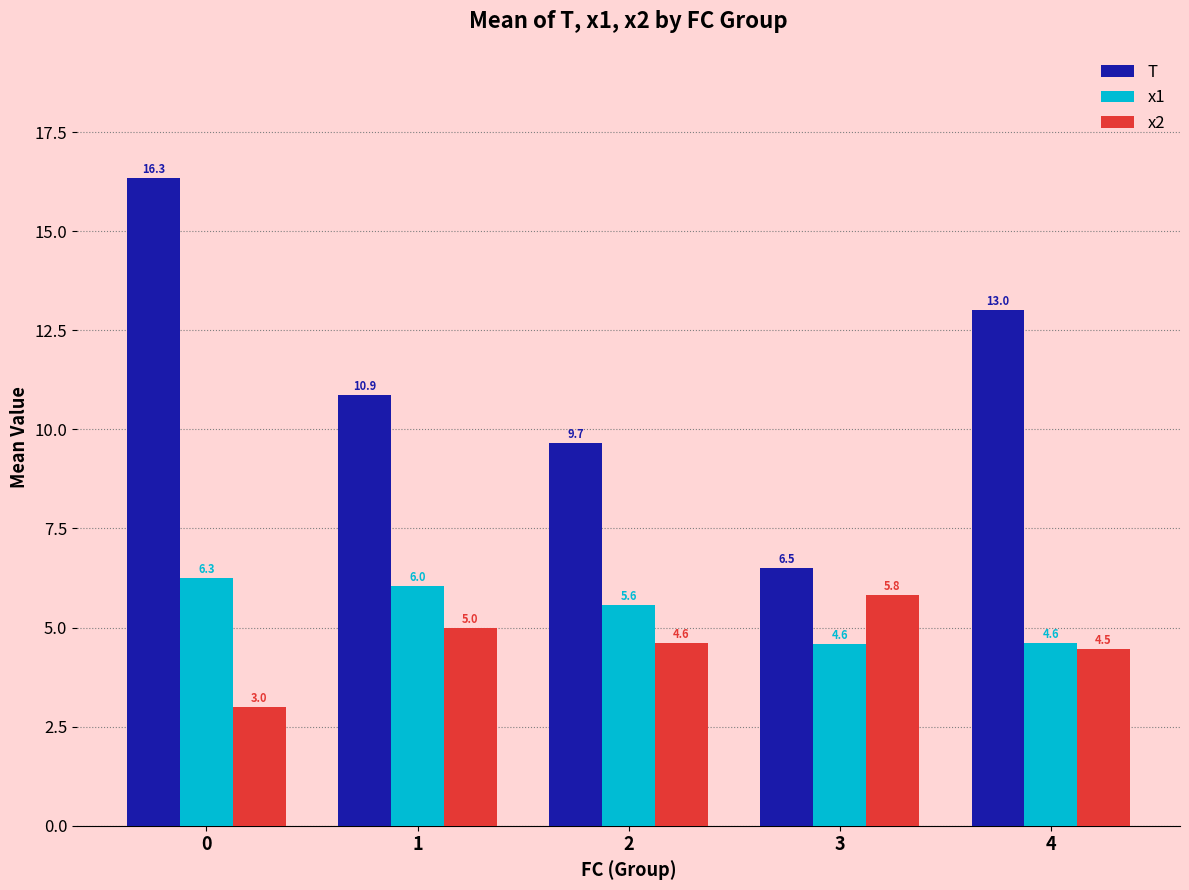

What are all the series names shown in the legend?

T, x1, x2